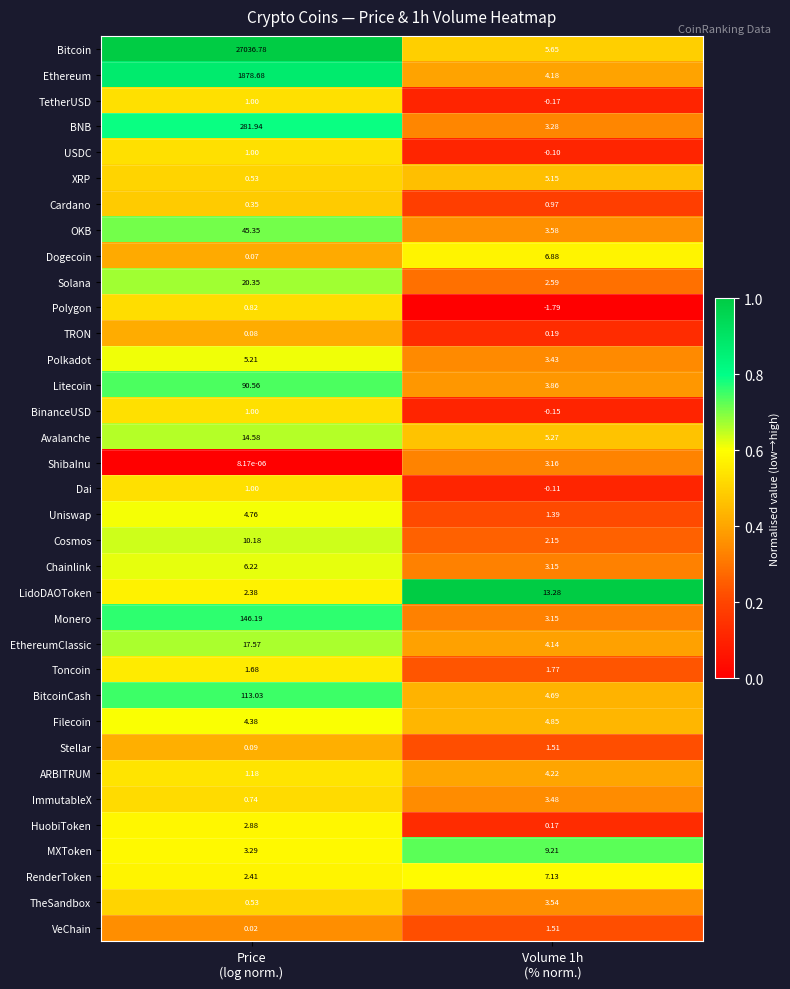

How many distinct data groups are displayed?

35